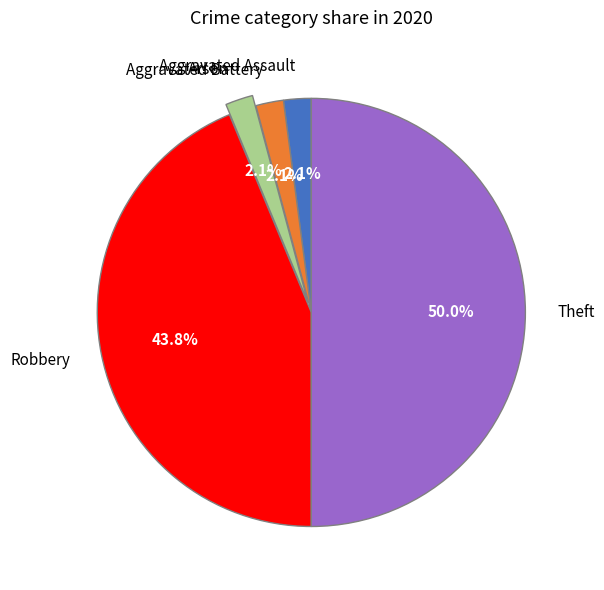

What percentage is the Theft slice, to the nearest percent?

50%